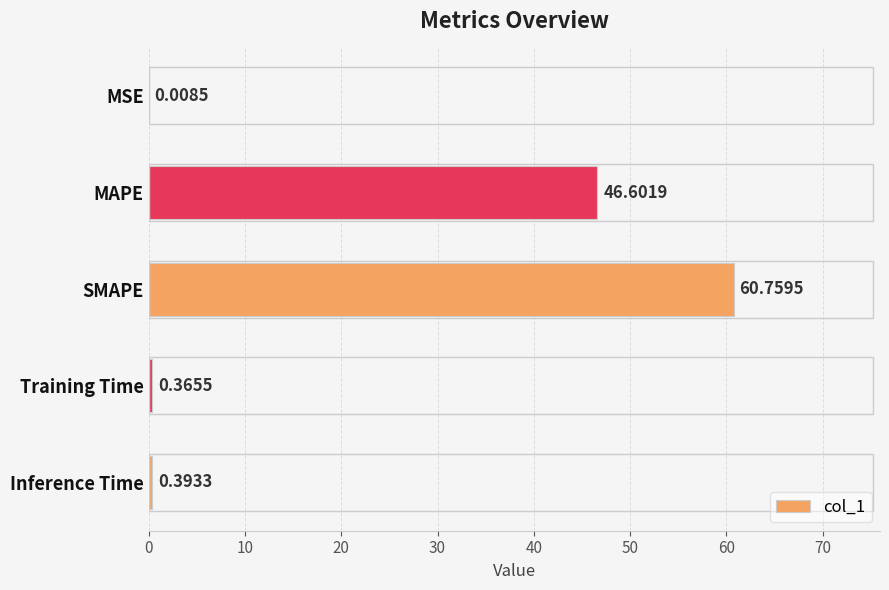

What is the change in value from MAPE to Training Time?

-46.2